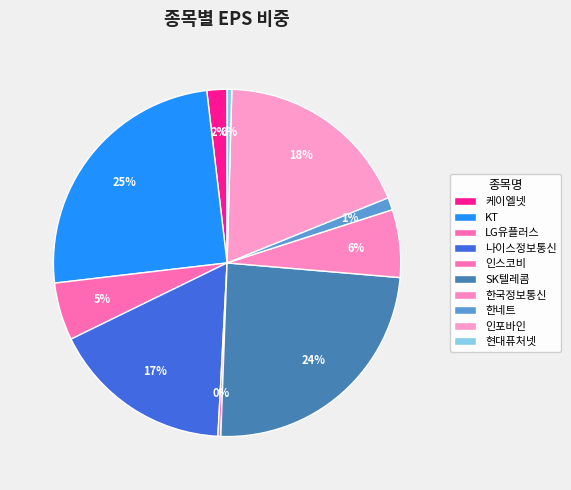

To the nearest percent, what is the difference between the largest and smallest slice percentages?

25%